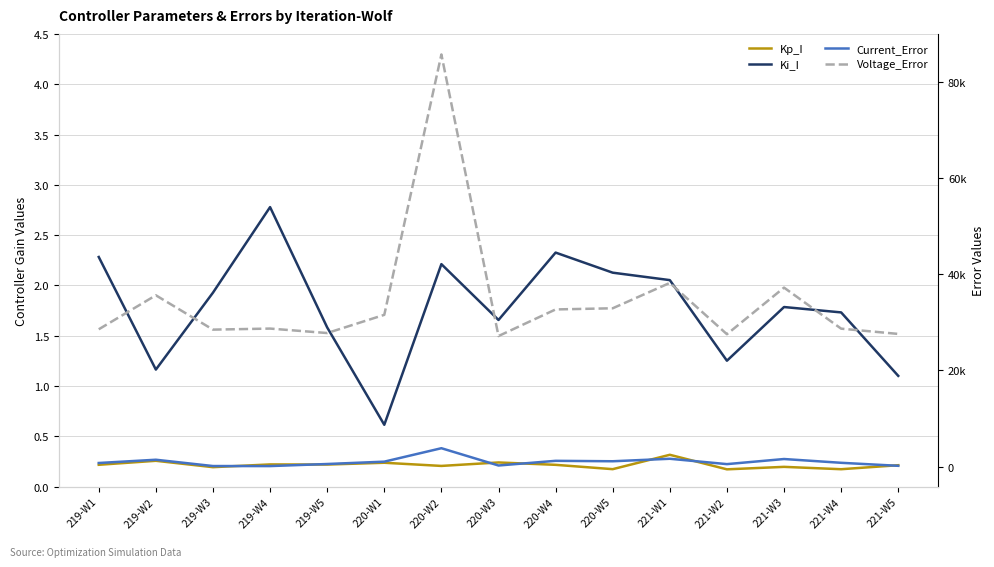

Does the chart have visible grid lines?

Yes